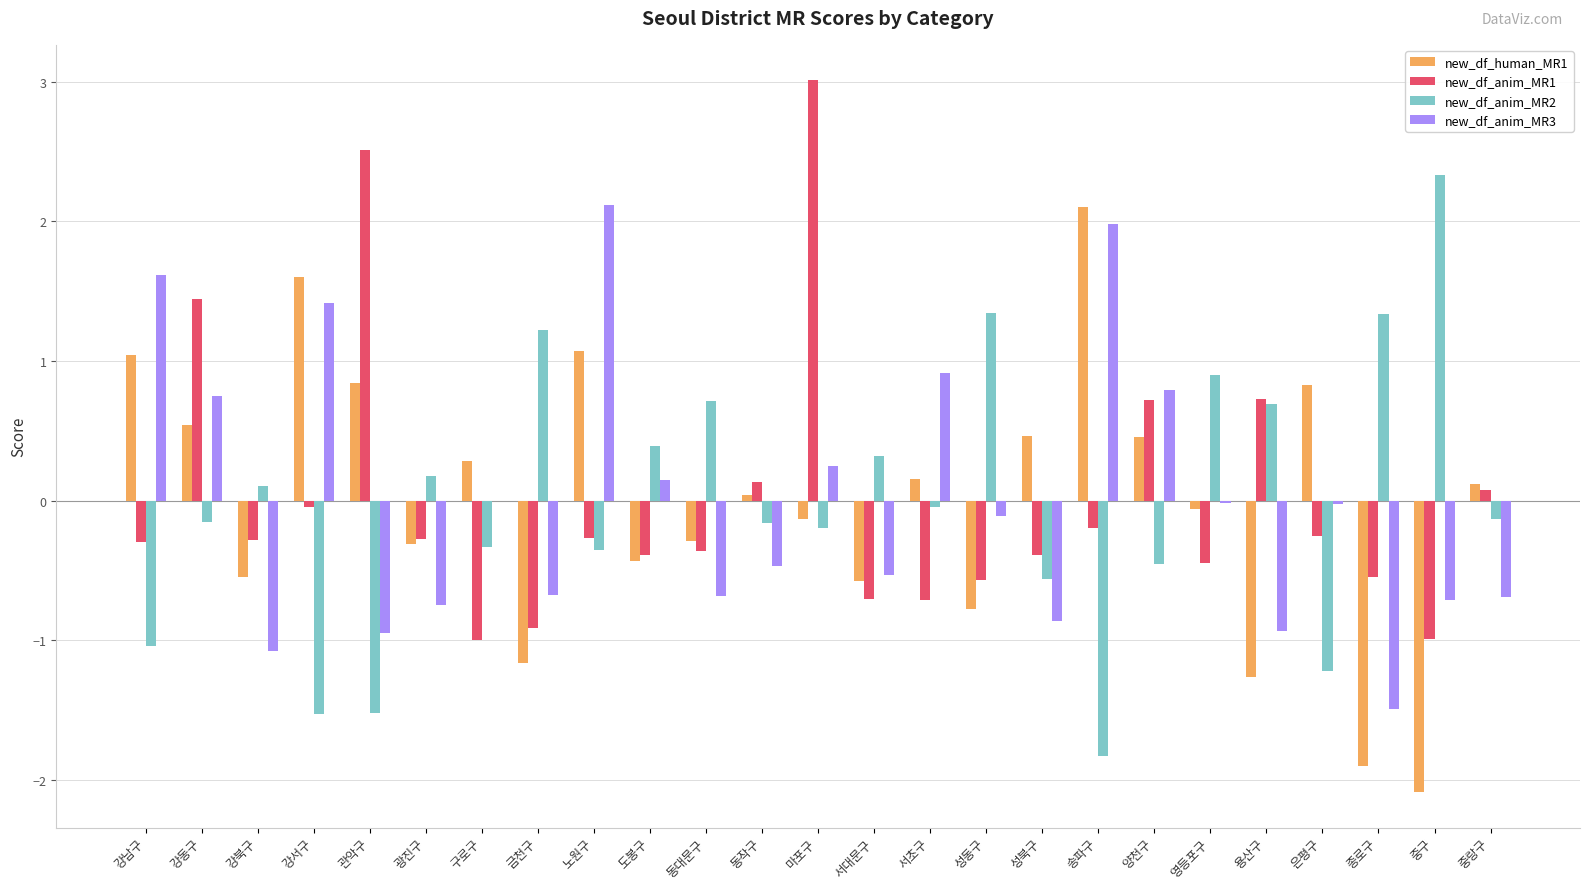

What are all the series names shown in the legend?

new_df_human_MR1, new_df_anim_MR1, new_df_anim_MR2, new_df_anim_MR3